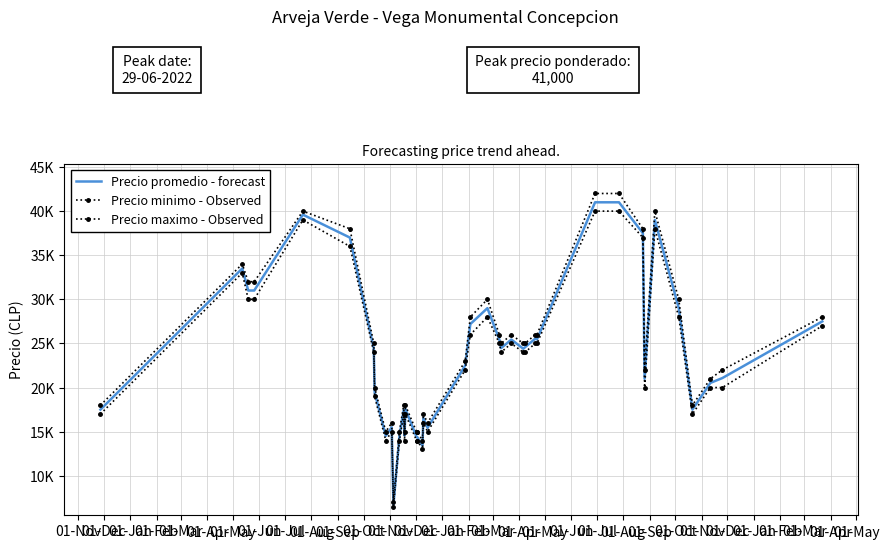

True or false: Precio maximo - Observed and Precio minimo - Observed intersect in this chart.

False